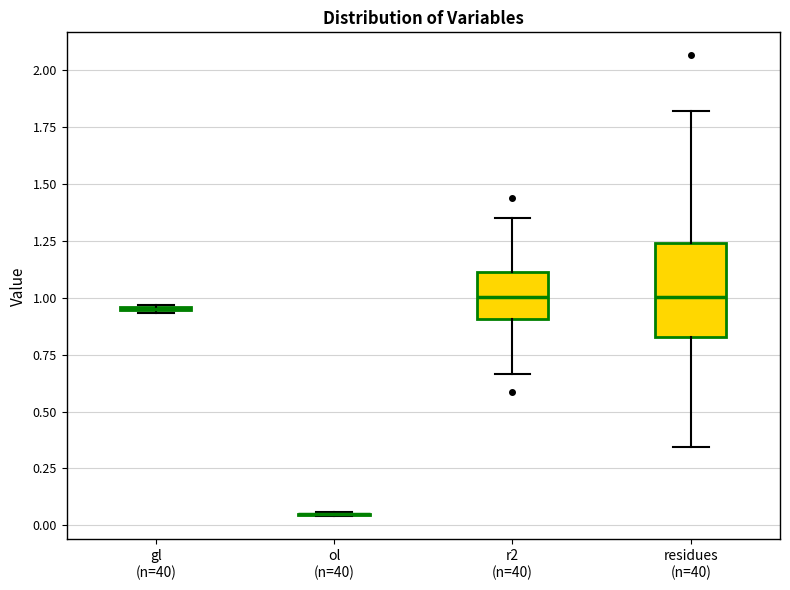

Reading left to right, transcribe this box plot: for each box, give where its median line is, the range the box spans, and where its two whiskers end, as read against the y-axis. The values are not printed on the chart, so give them approximately, as read against the axis.

gl (n=40): box collapsed to a line at 0.95, whiskers 0.95 to 0.95
ol (n=40): box collapsed to a line at 0.05, whiskers 0.05 to 0.05
r2 (n=40): median 1.00, box 0.90 to 1.10, whiskers 0.65 to 1.35
residues (n=40): median 1.00, box 0.85 to 1.25, whiskers 0.35 to 1.80